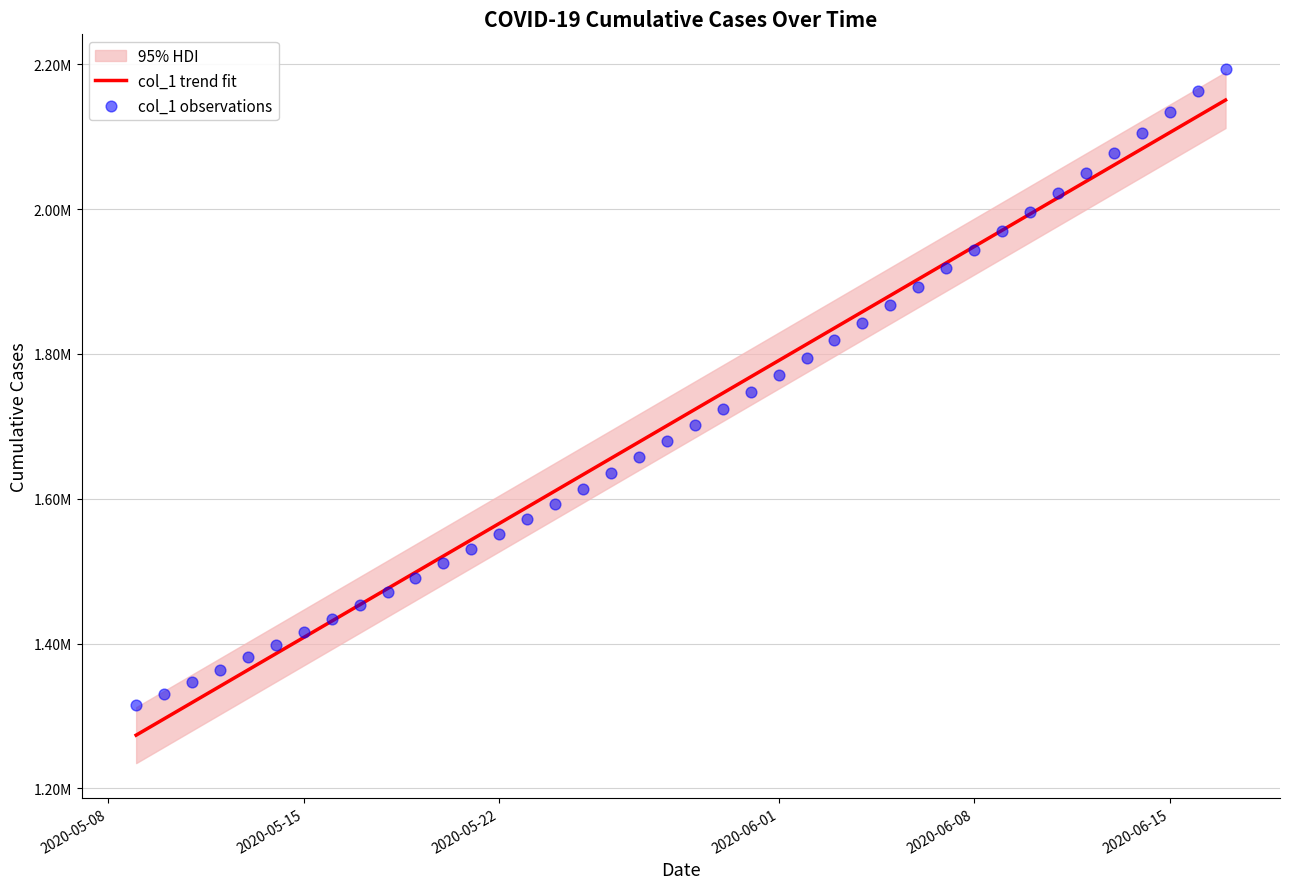

Which series has the largest Y range (max minus min)?

col_1 observations